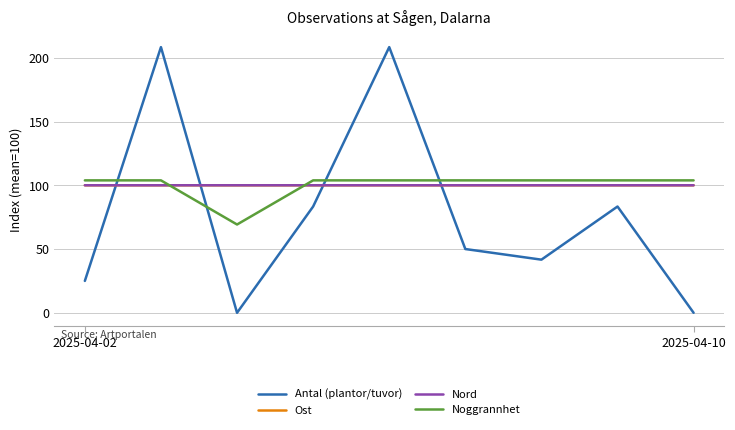

What is the highest value of the Noggrannhet series?

103.8